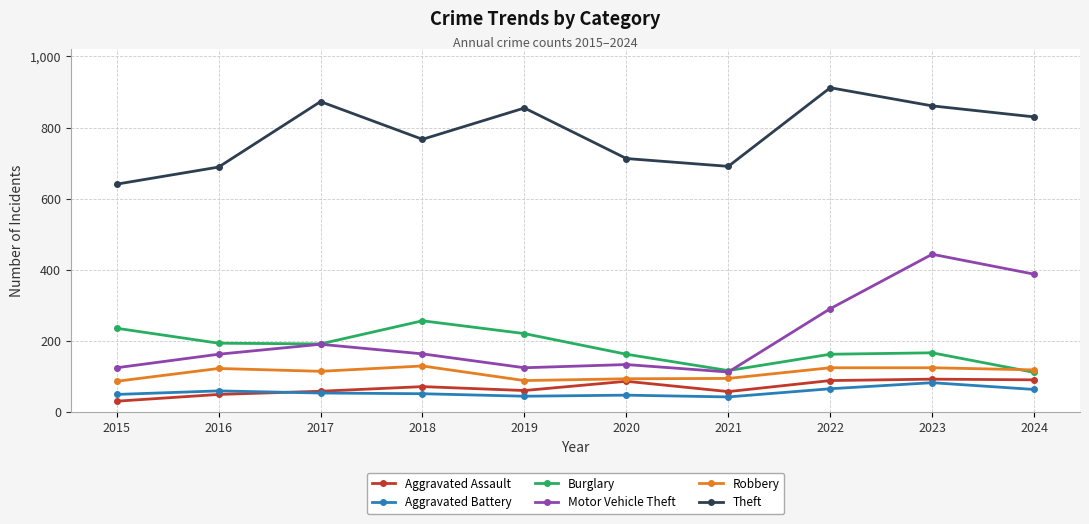

True or false: Burglary has a value of 379 at 2019.

False